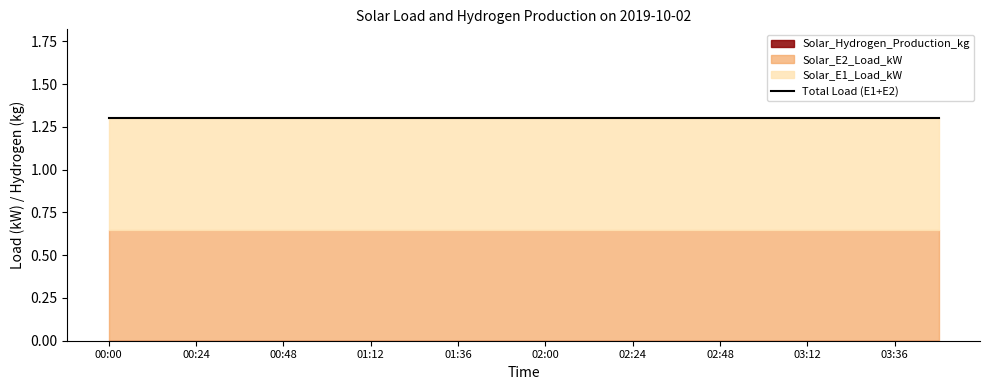

At 01:48, list the series in order from smallest to largest.

Solar_Hydrogen_Production_kg, Solar_E1_Load_kW, Solar_E2_Load_kW